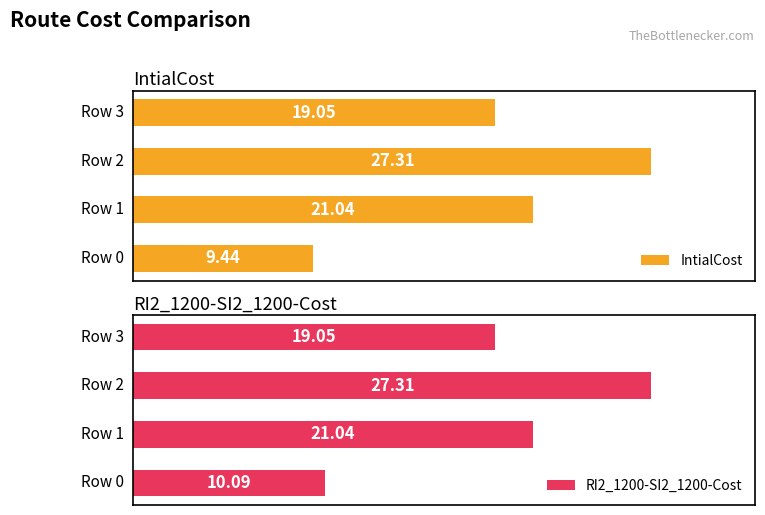

What is the value of the RI2_1200-SI2_1200-Cost bar at the 3rd from the left?

27.3